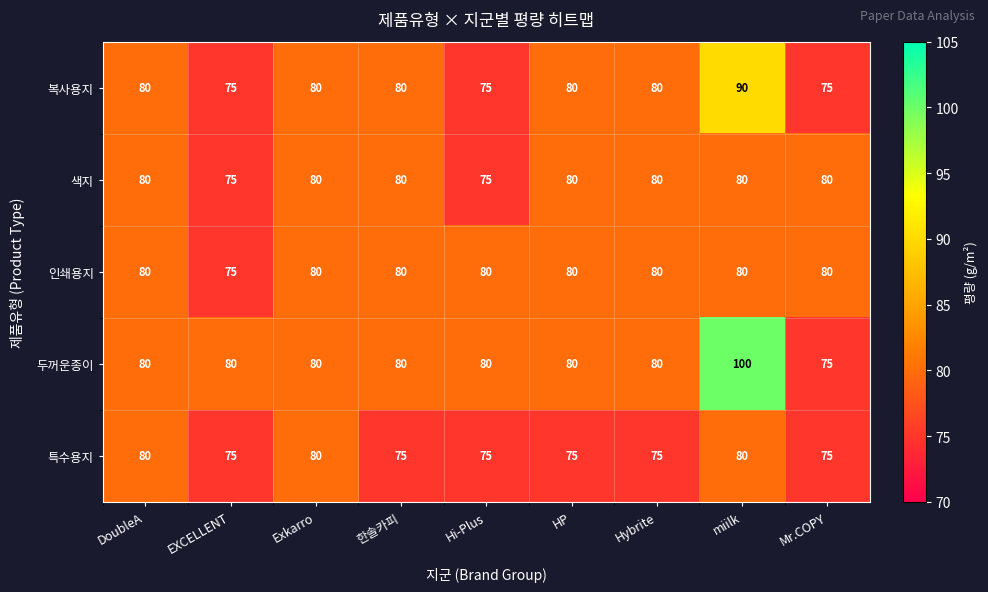

What value does the 인쇄용지 series have at 한솔카피?

80